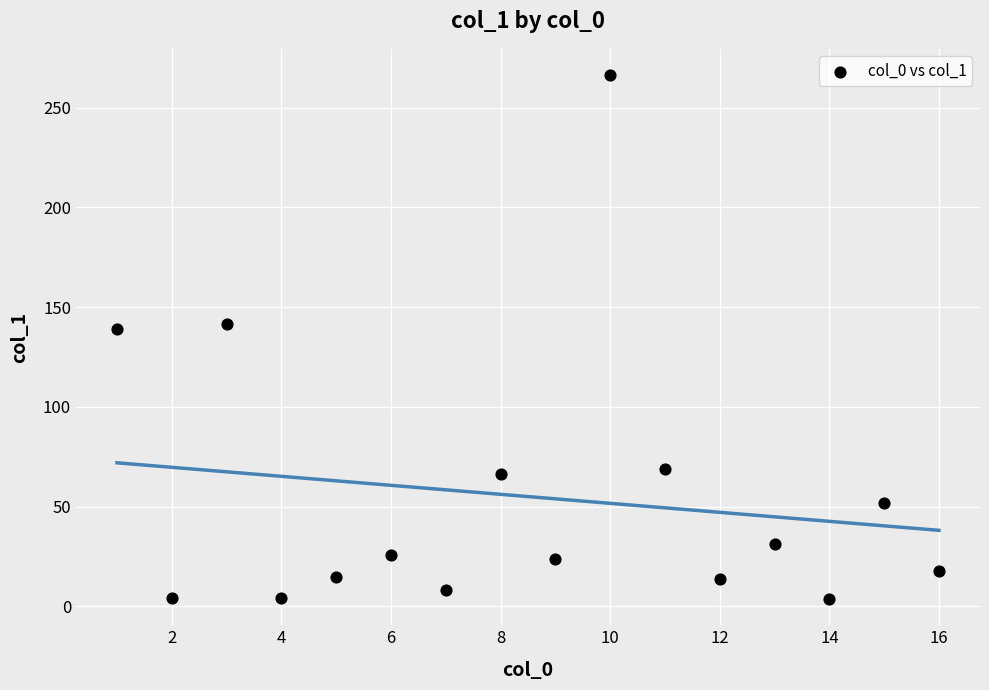

What is the range of X values (max minus min)?

15.0